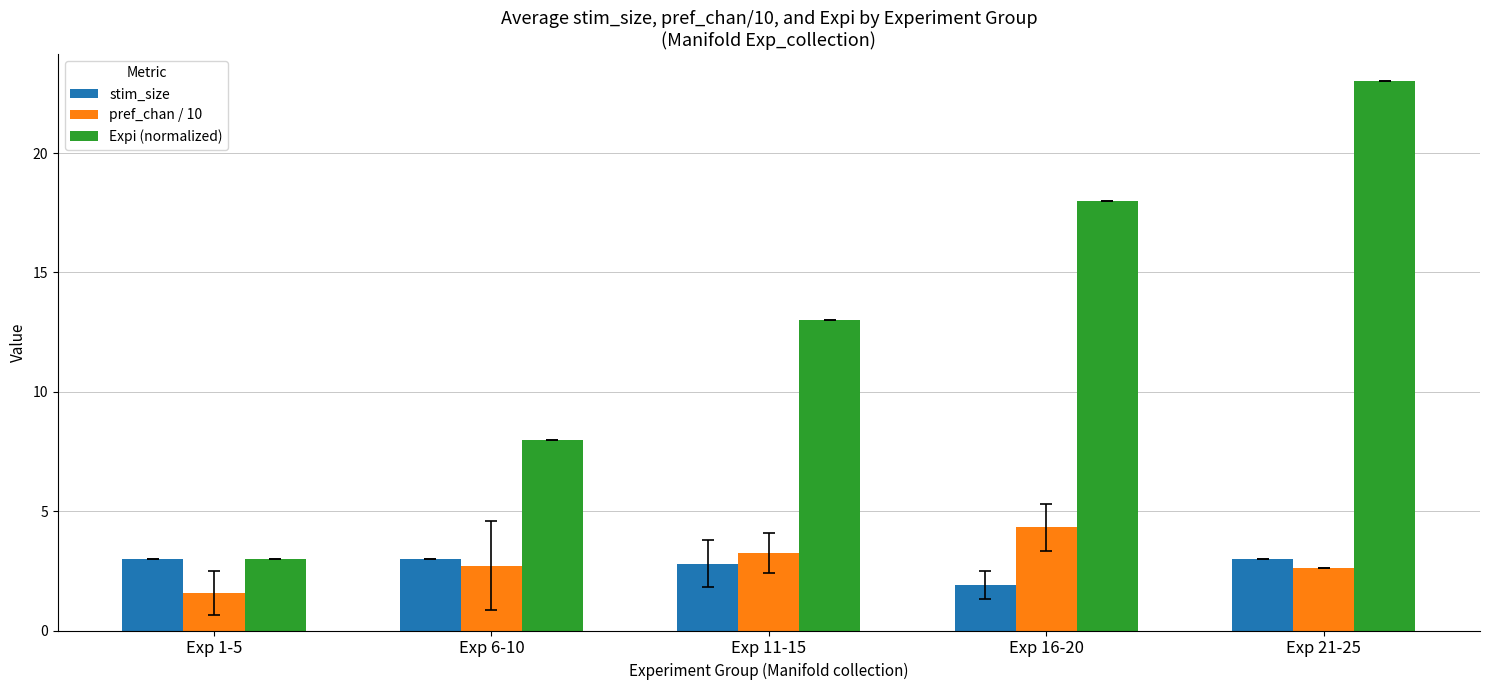

What is the minimum value shown in the chart?

1.6